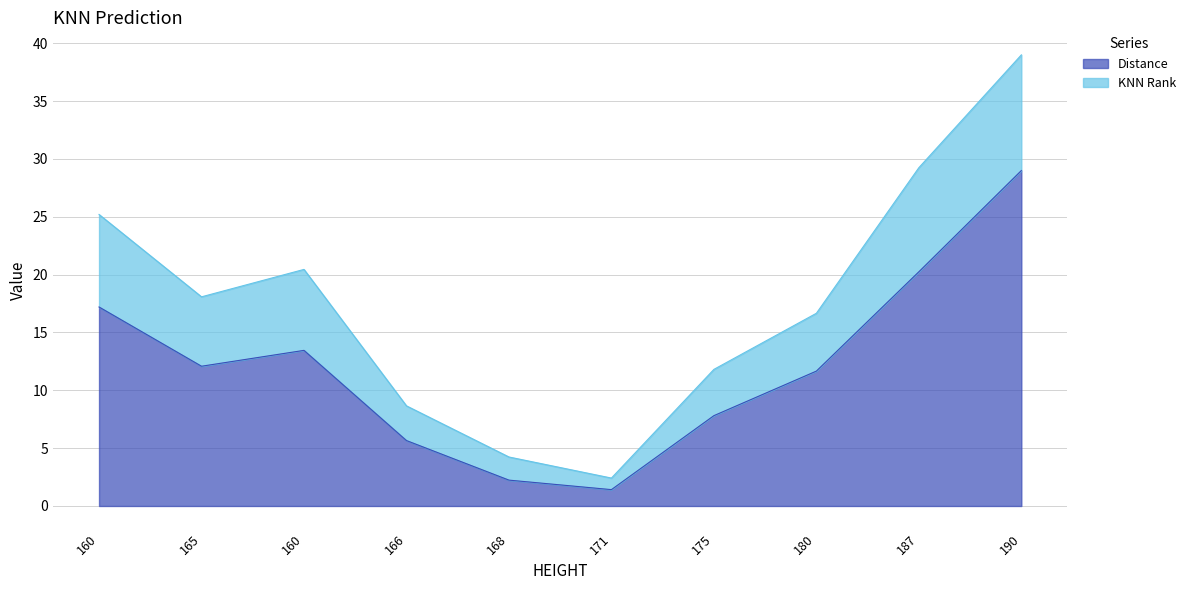

True or false: Distance and KNN Rank cross at least once.

False